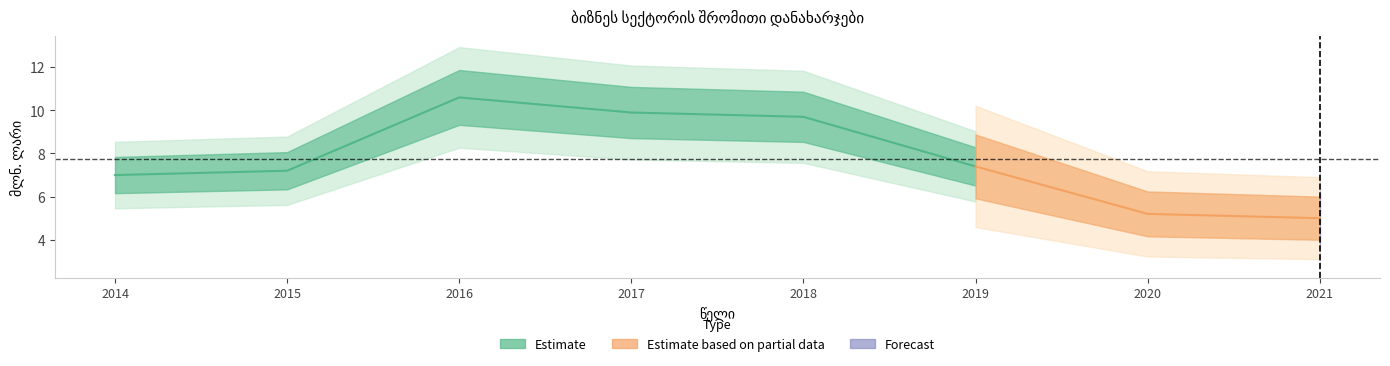

What is the ratio of the value at 2017 to the value at 2020?

1.9